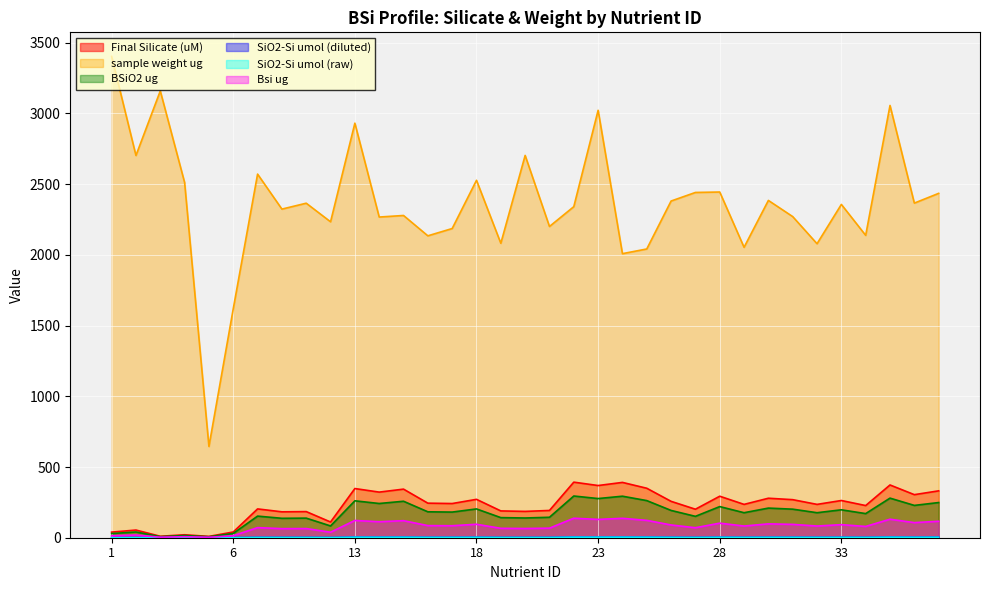

Rank the series at 35 from lowest to highest value.

SiO2-Si umol (raw), SiO2-Si umol (diluted), Bsi ug, BSiO2 ug, Final Silicate (uM), sample weight ug